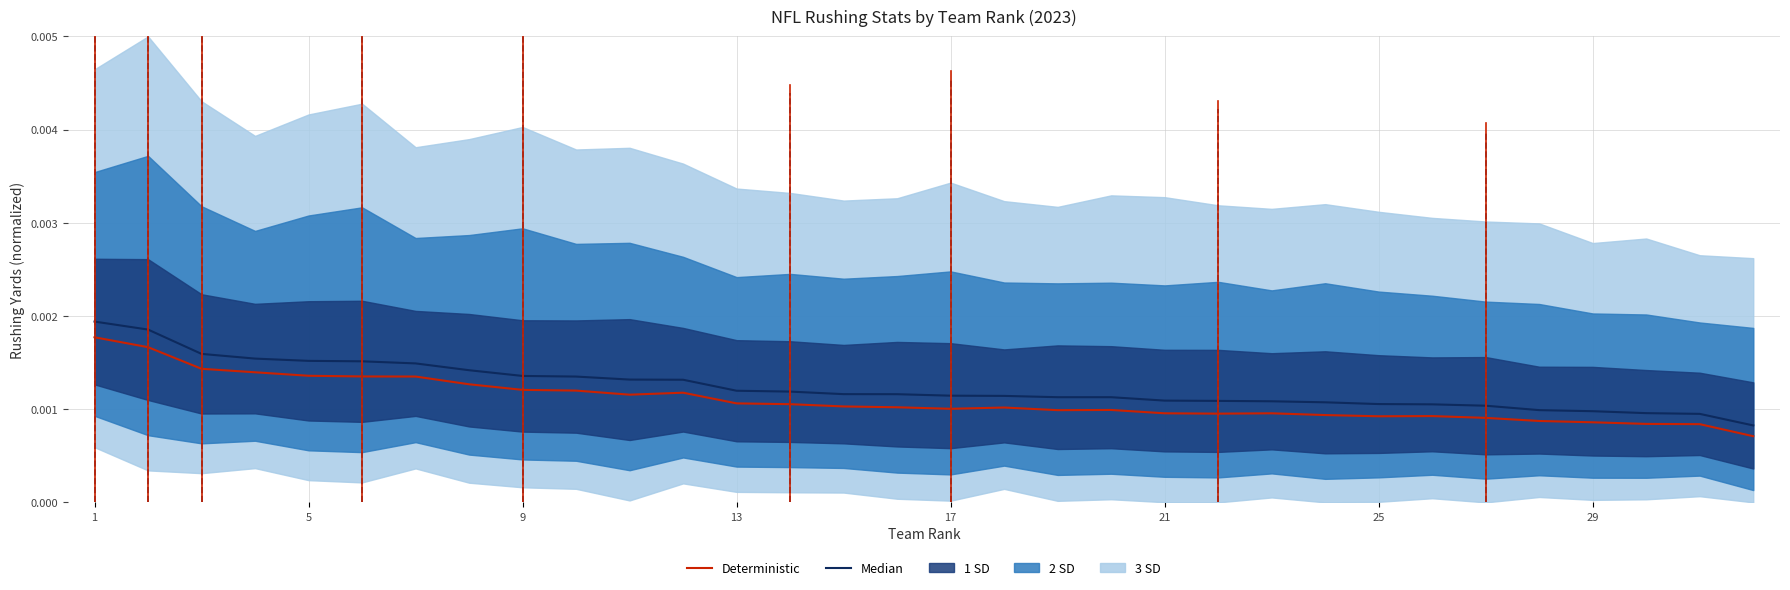

Between 21 and 24, which series saw the biggest shift?

Median